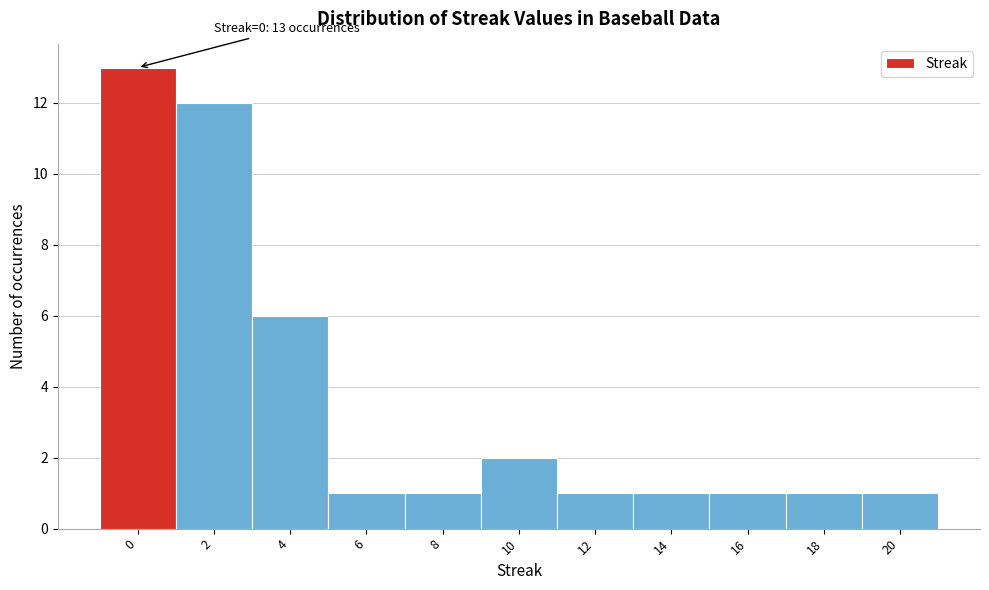

Over which range of the x-axis is the bar tallest?

-1 to 1